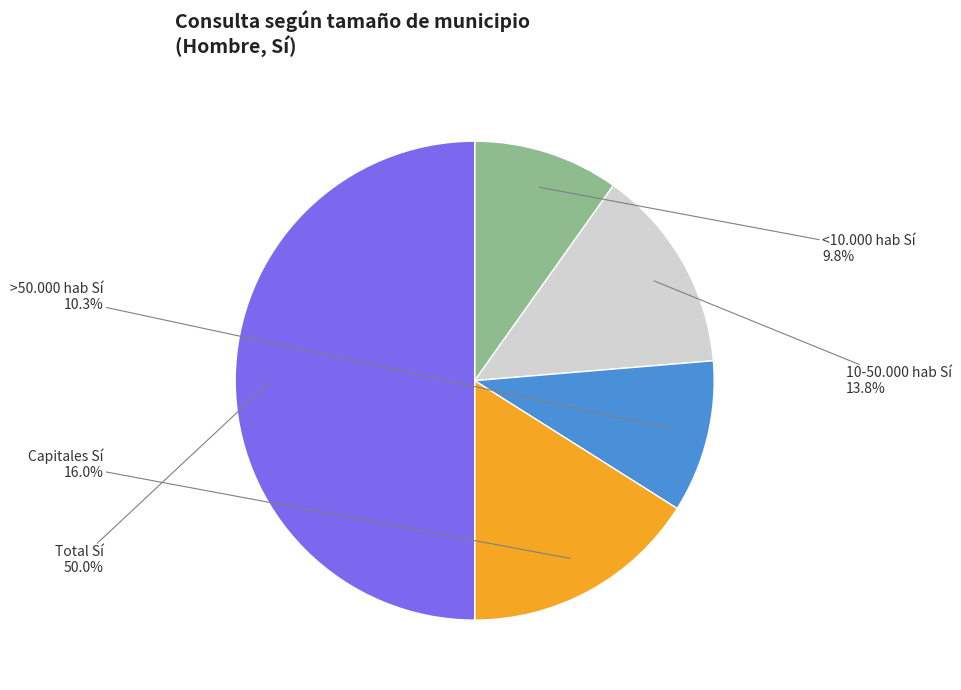

Which category has the smallest portion of the pie?

<10.000 hab